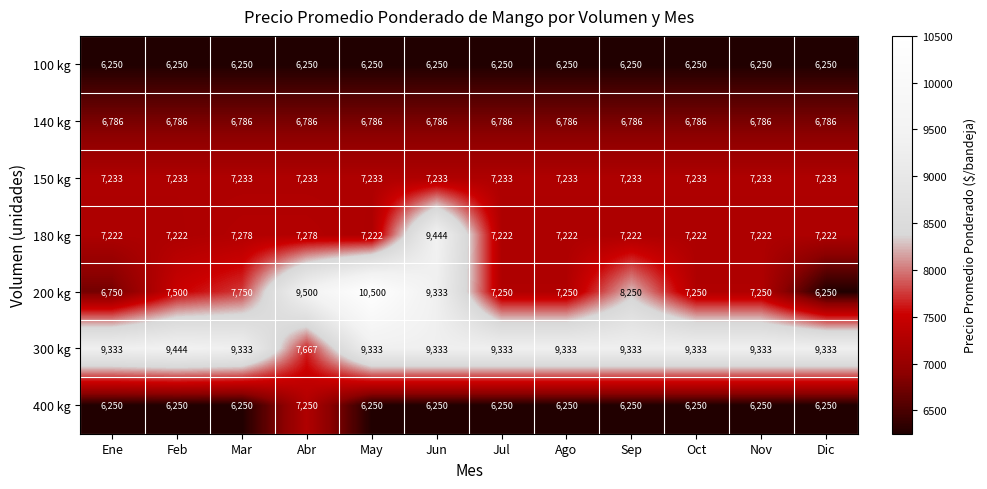

What is the sum of the 200 kg values at Mar and Sep?

16000